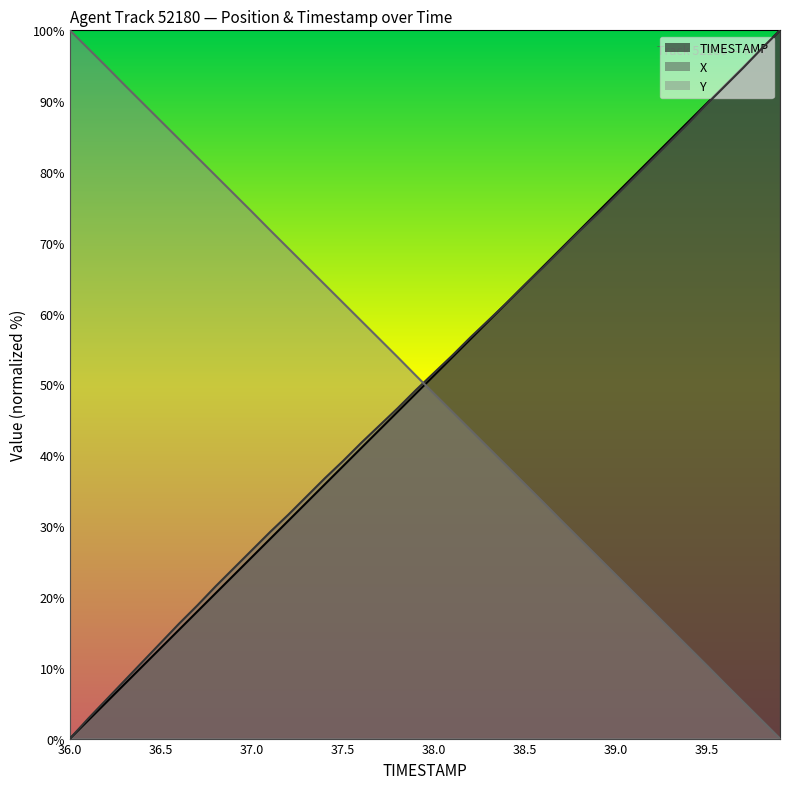

At which label does X first exceed 51?

38.0